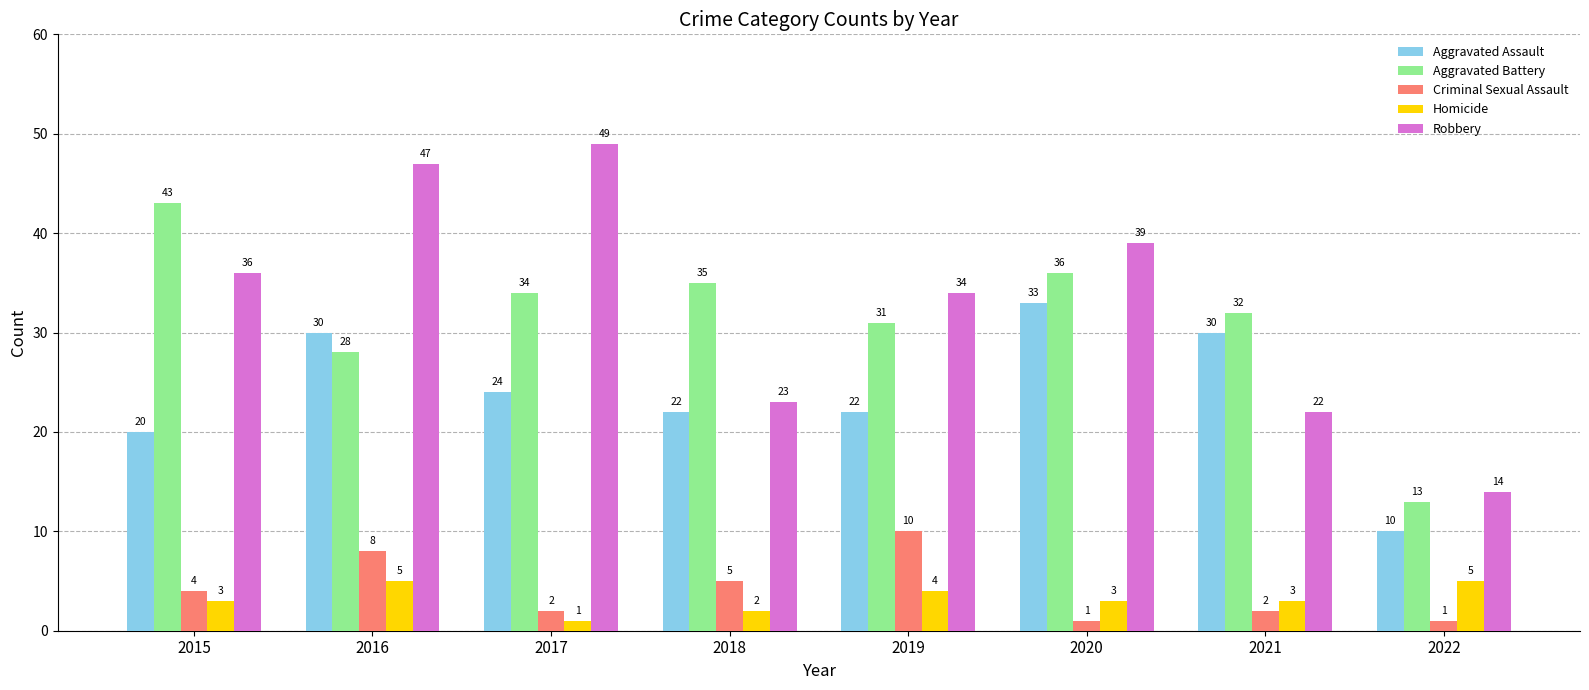

Reading left to right, list all the values displayed in this chart.

Aggravated Assault: 20	30	24	22	22	33	30	10
Aggravated Battery: 43	28	34	35	31	36	32	13
Criminal Sexual Assault: 4	8	2	5	10	1	2	1
Homicide: 3	5	1	2	4	3	3	5
Robbery: 36	47	49	23	34	39	22	14